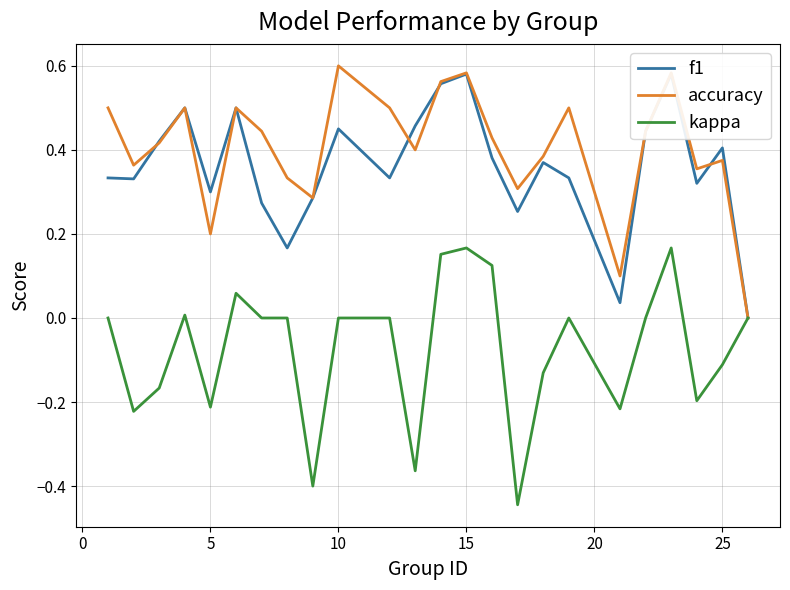

Which has a higher value, 10 or 0?

10